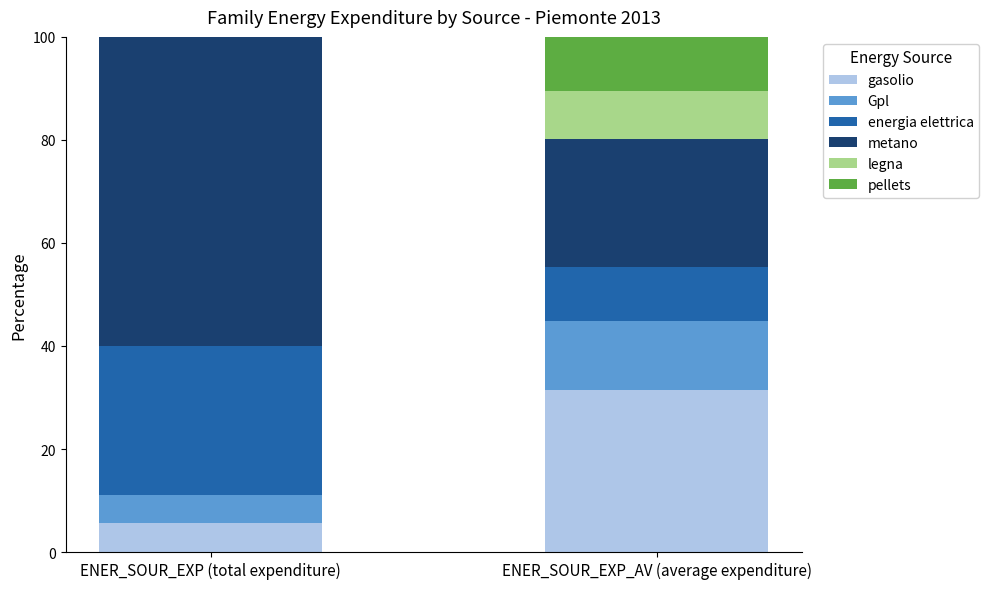

Count the number of categories in the chart.

2